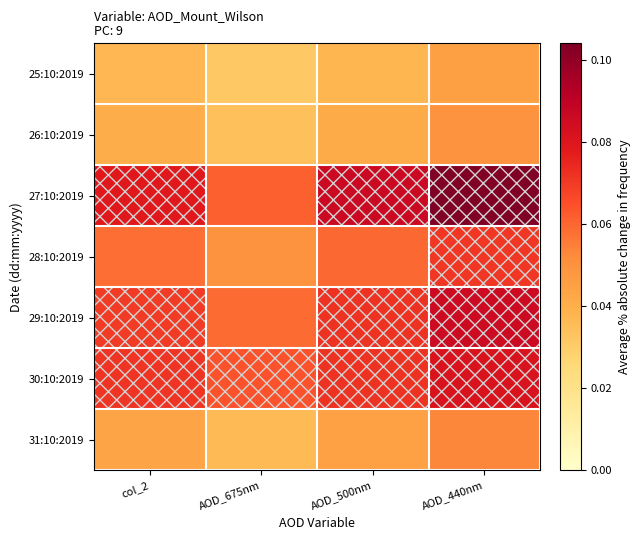

Which has a higher value, AOD_675nm or col_2?

col_2